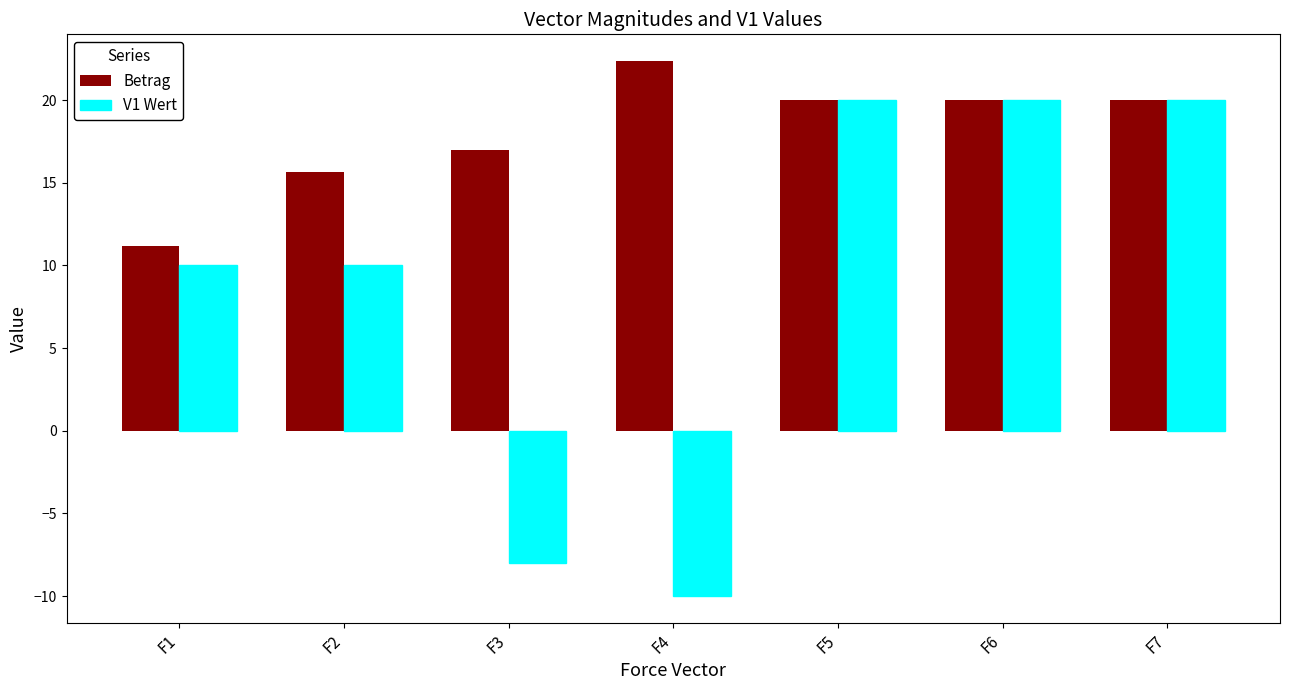

How many distinct data groups are displayed?

2